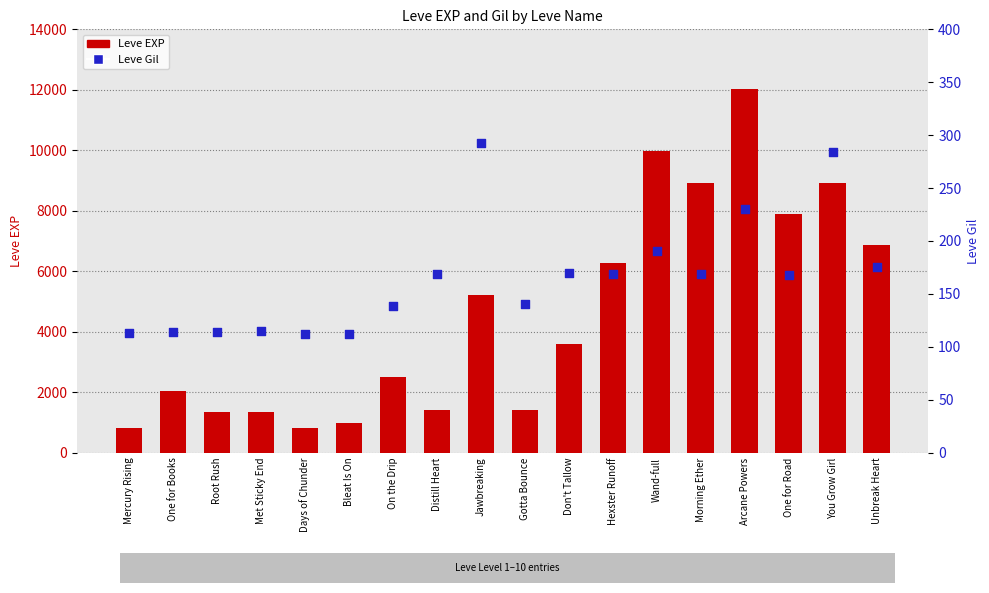

What is the total value across all series at Morning Ether?

9099